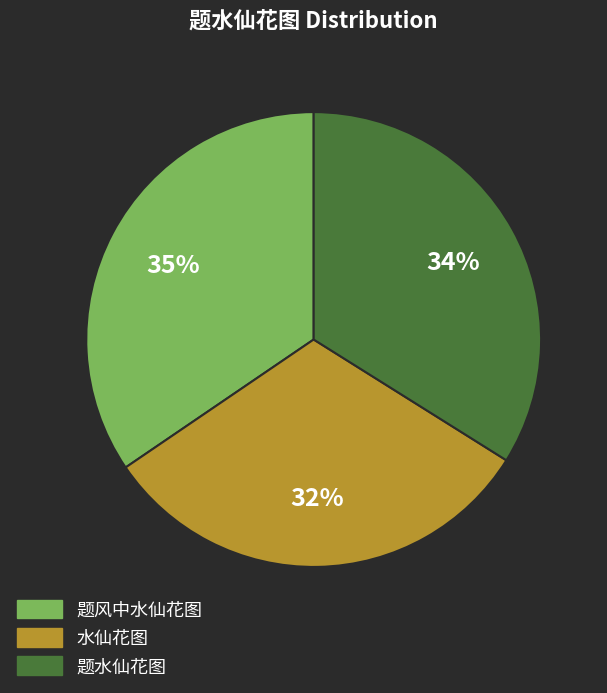

How many segments does this pie chart have?

3